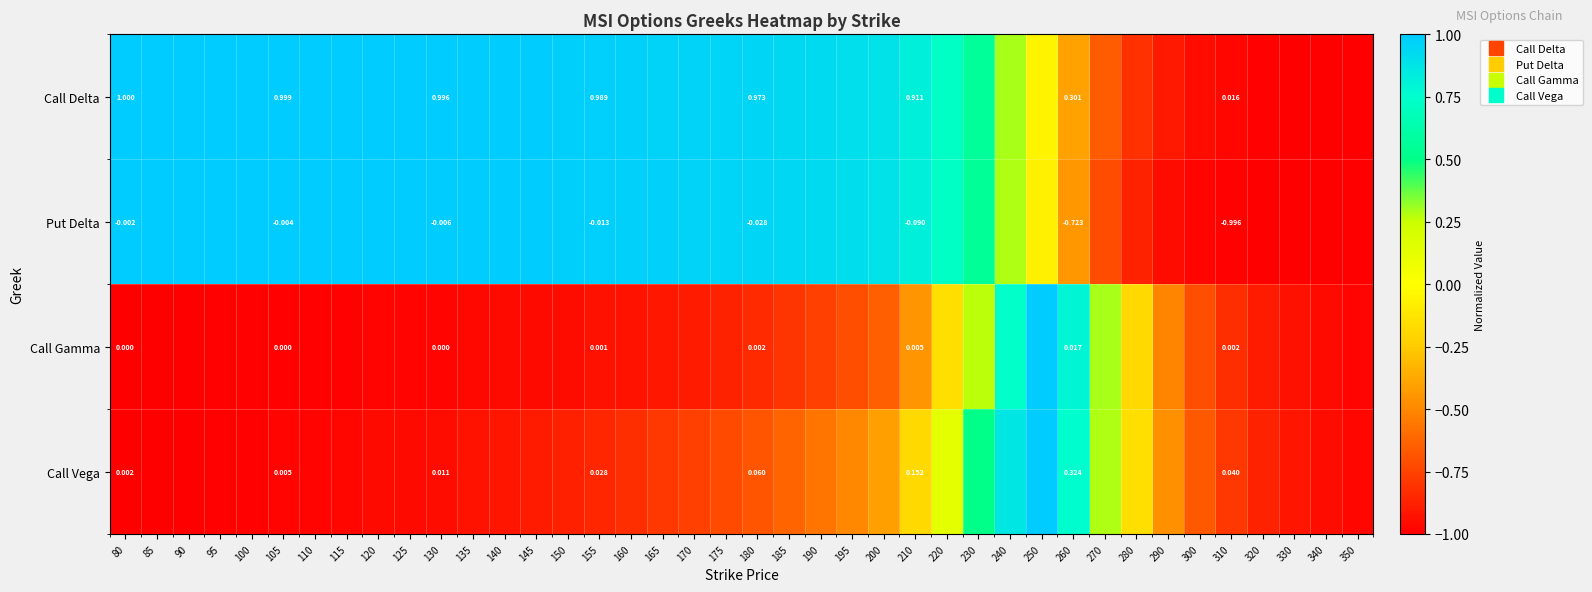

What value does the Call Delta series have at 300?

-0.9